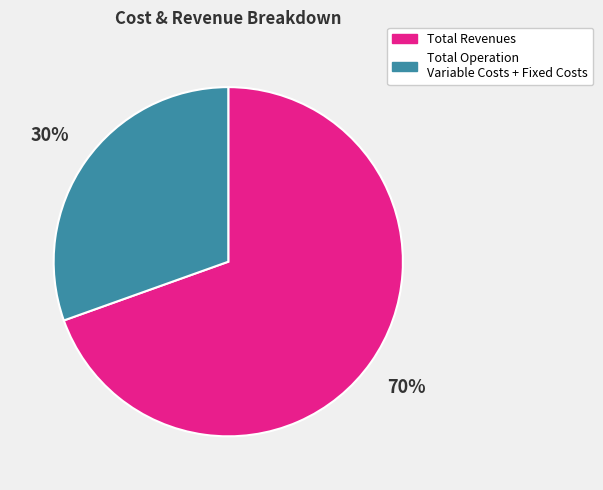

Is there any slice that represents more than half of the pie?

Yes